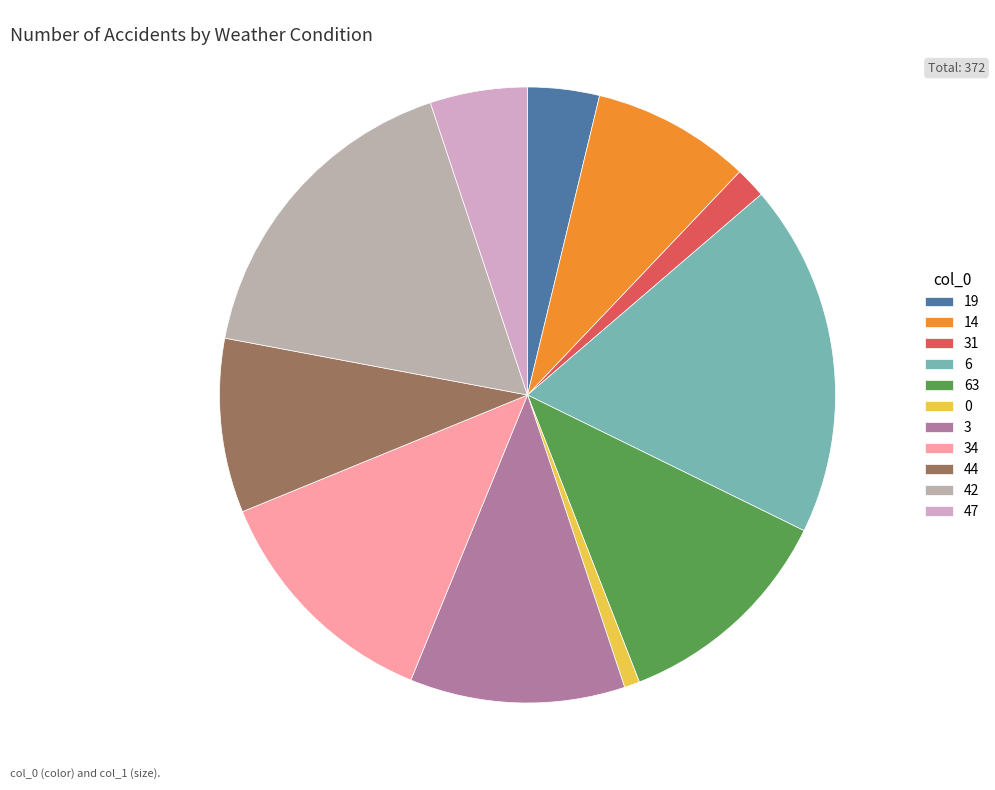

How many segments does this pie chart have?

11